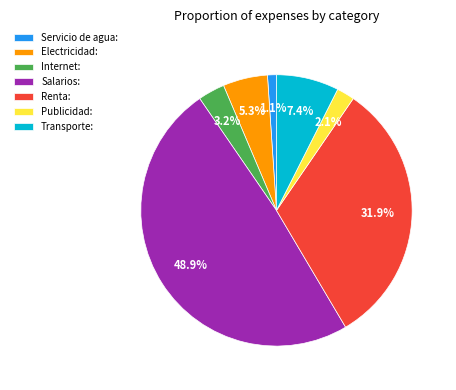

Rank the categories by value from lowest to highest.

Servicio de agua:, Publicidad:, Internet:, Electricidad:, Transporte:, Renta:, Salarios: